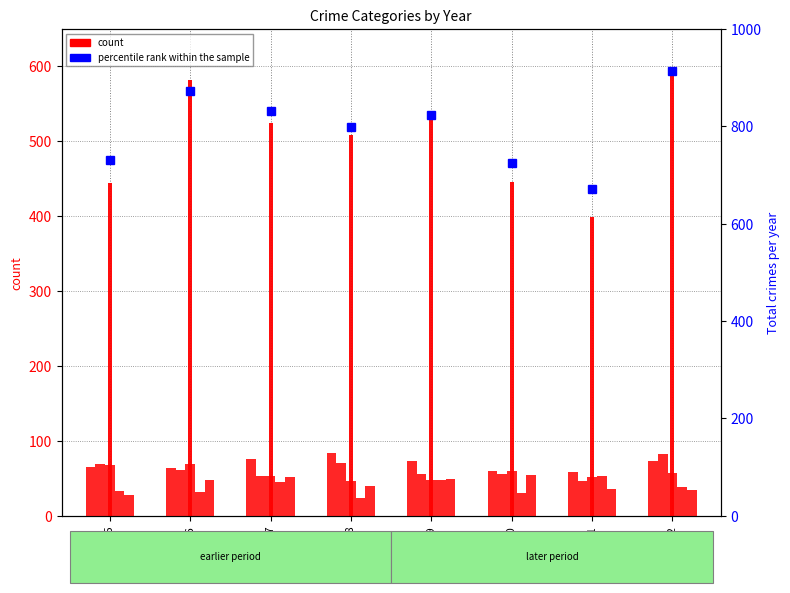

How many data points does each series have?

8